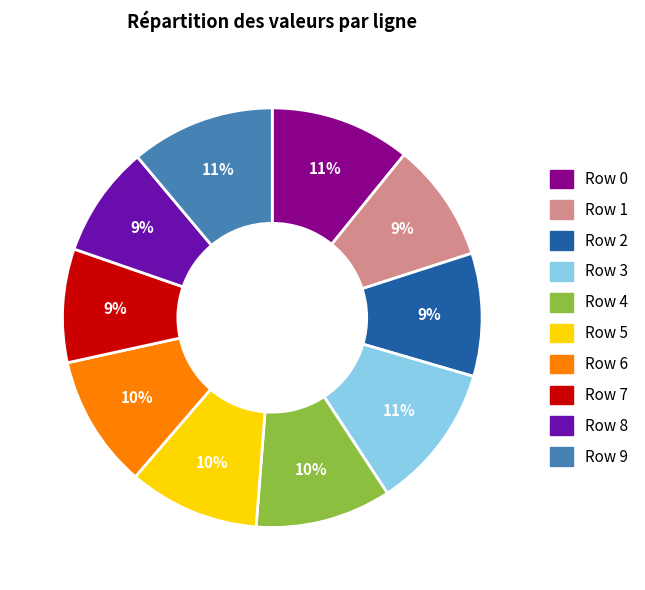

What percentage is the Row 9 slice, to the nearest percent?

11%